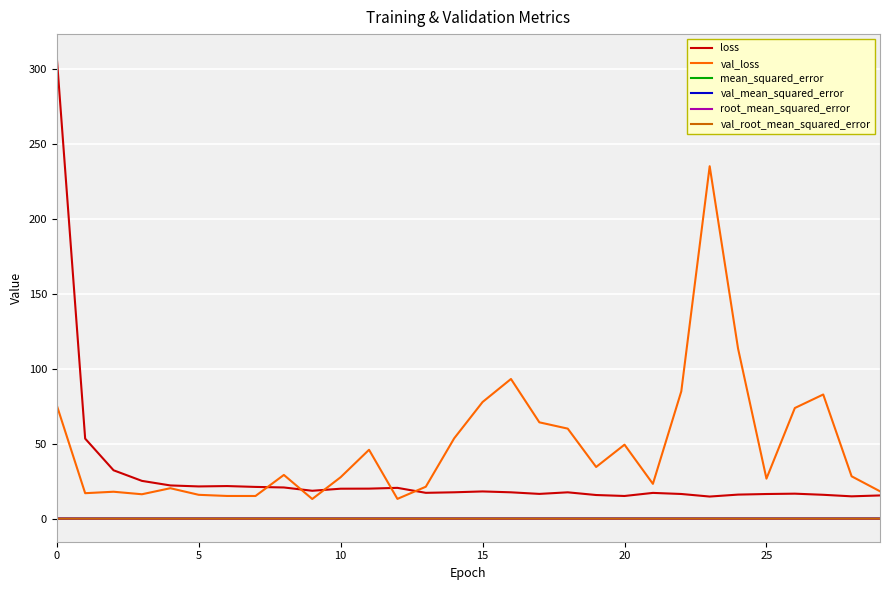

What is the greatest value displayed?

308.0